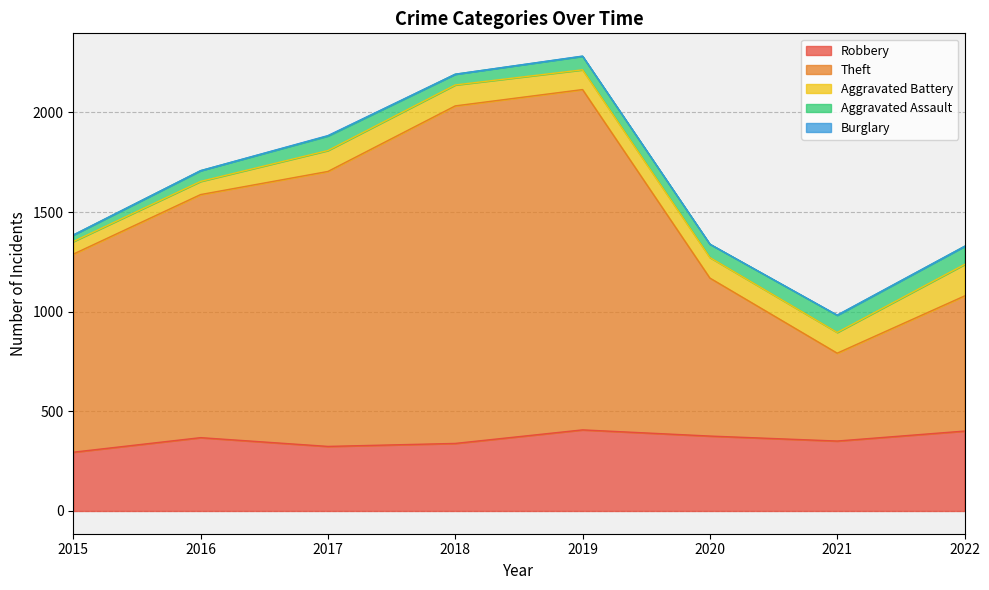

Reading left to right, transcribe all the data shown in this chart.

Robbery: 295	368	324	339	407	376	351	401
Theft: 994	1220	1380	1694	1708	793	441	678
Aggravated Battery: 63	66	105	105	99	103	104	158
Aggravated Assault: 33	54	73	54	68	67	86	91
Burglary: 0	0	2	0	1	0	1	0